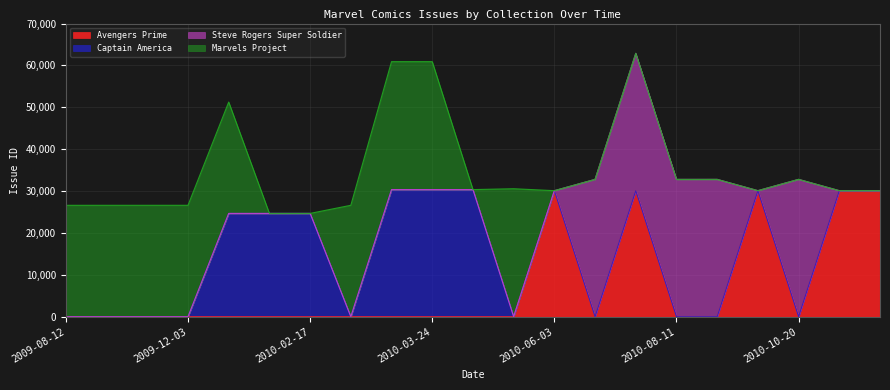

Reading right to left, list all the values displayed in this chart.

Avengers Prime: 30098	30097	0	30096	0	0	30095	0	30094	0	0	0	0	0	0	0	0	0	0	0	0
Captain America: 0	0	0	0	0	0	0	0	0	0	30349	30348	30348	0	24663	24662	24662	0	0	0	0
Steve Rogers Super Soldier: 0	0	32793	0	32792	32788	32788	32789	0	0	0	0	0	0	0	0	0	0	0	0	0
Marvels Project: 0	0	0	0	0	0	0	0	0	30557	0	30554	30554	26601	0	0	26600	26599	26598	26597	26595